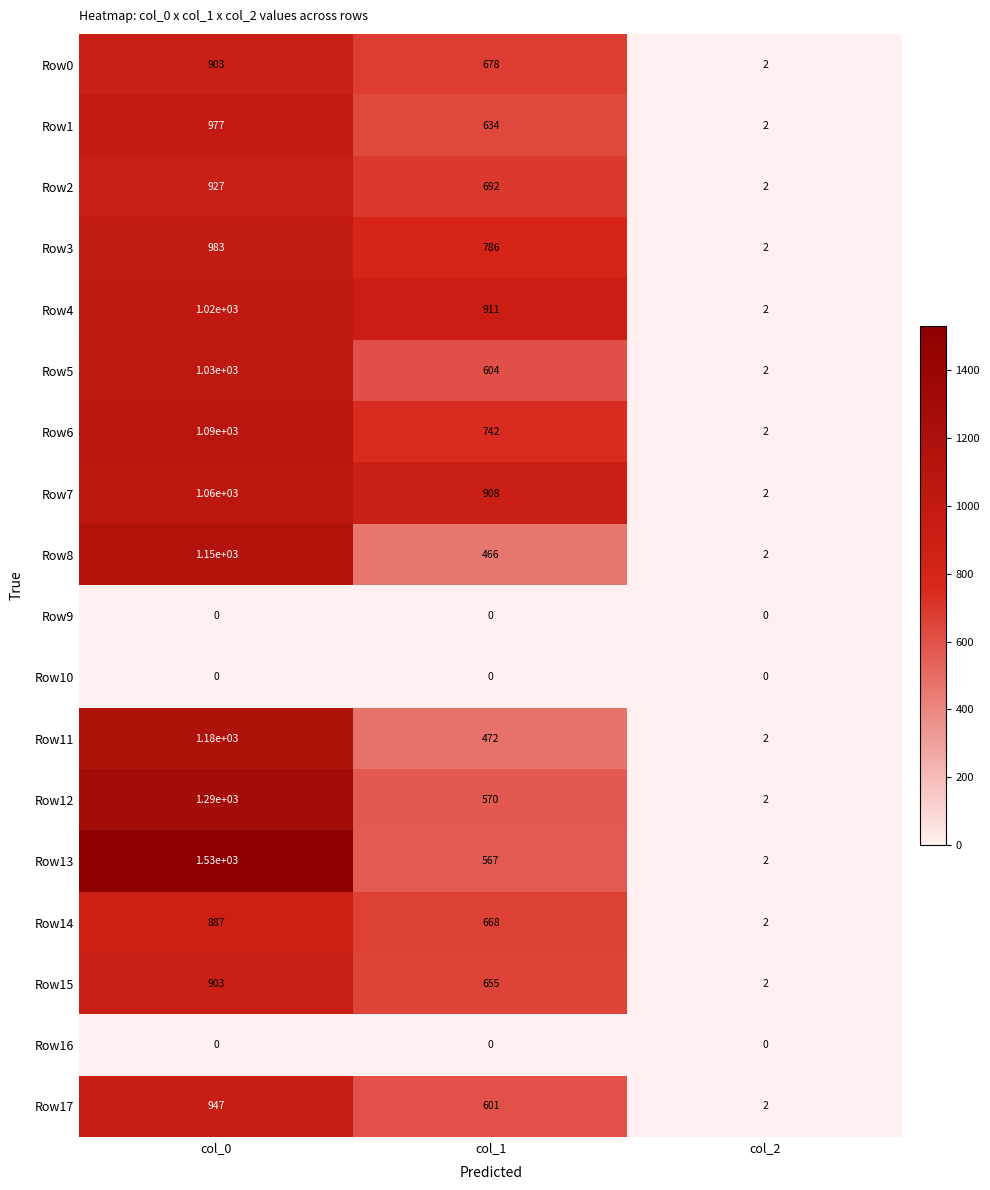

How many Row5 values are between 2 and 1030?

3